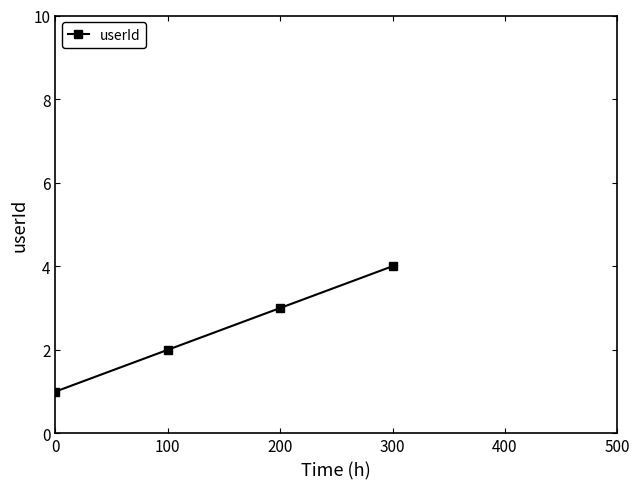

What is the greatest value displayed?

4